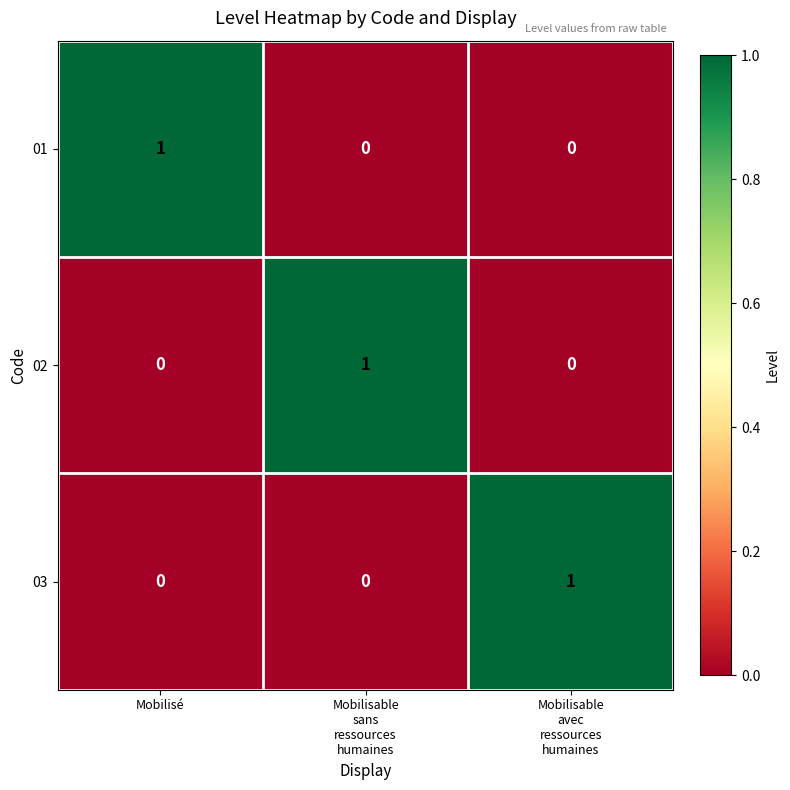

How many series are shown in this chart?

3